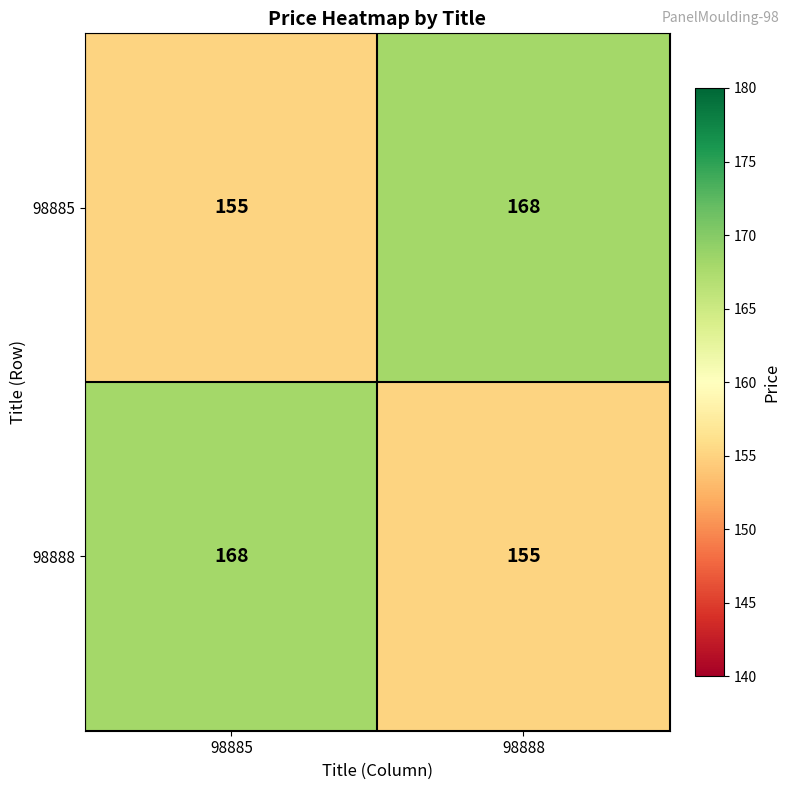

Is the value of 98885 at 98885 greater than the value of 98888 at 98885?

No